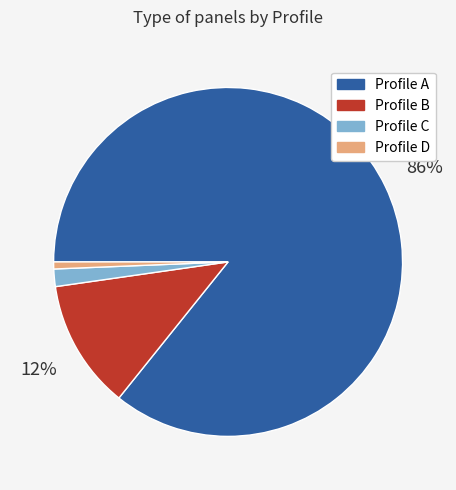

Combined, do Profile B and Profile D account for over 50%?

No